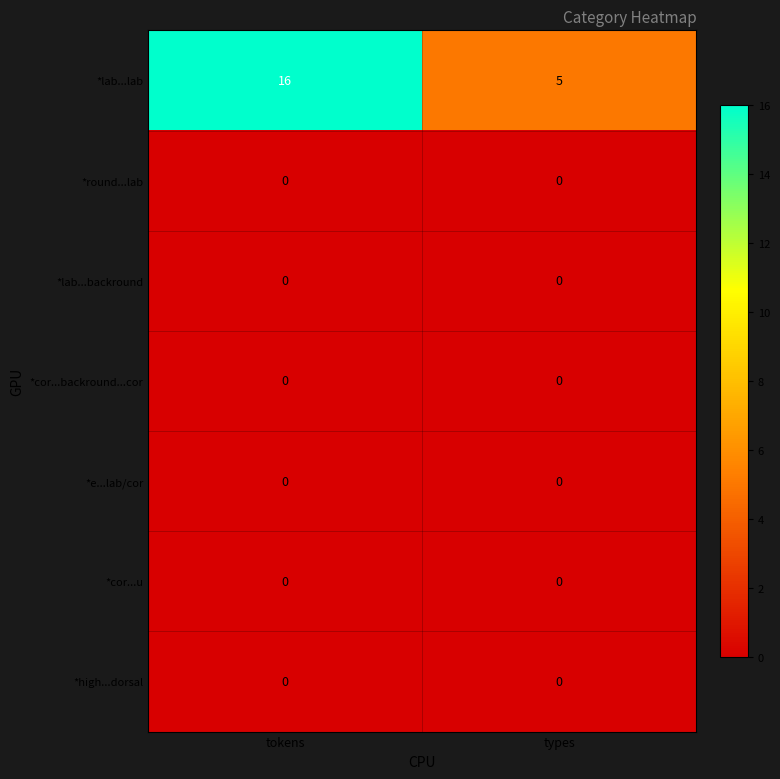

What is the greatest value displayed?

16